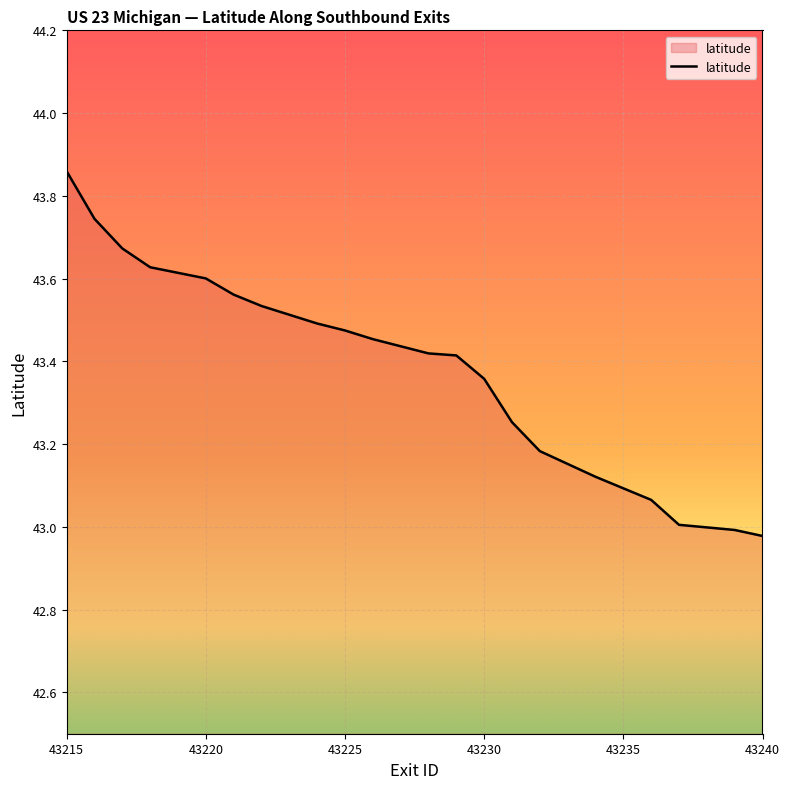

What is the difference between the maximum and minimum values?

0.9